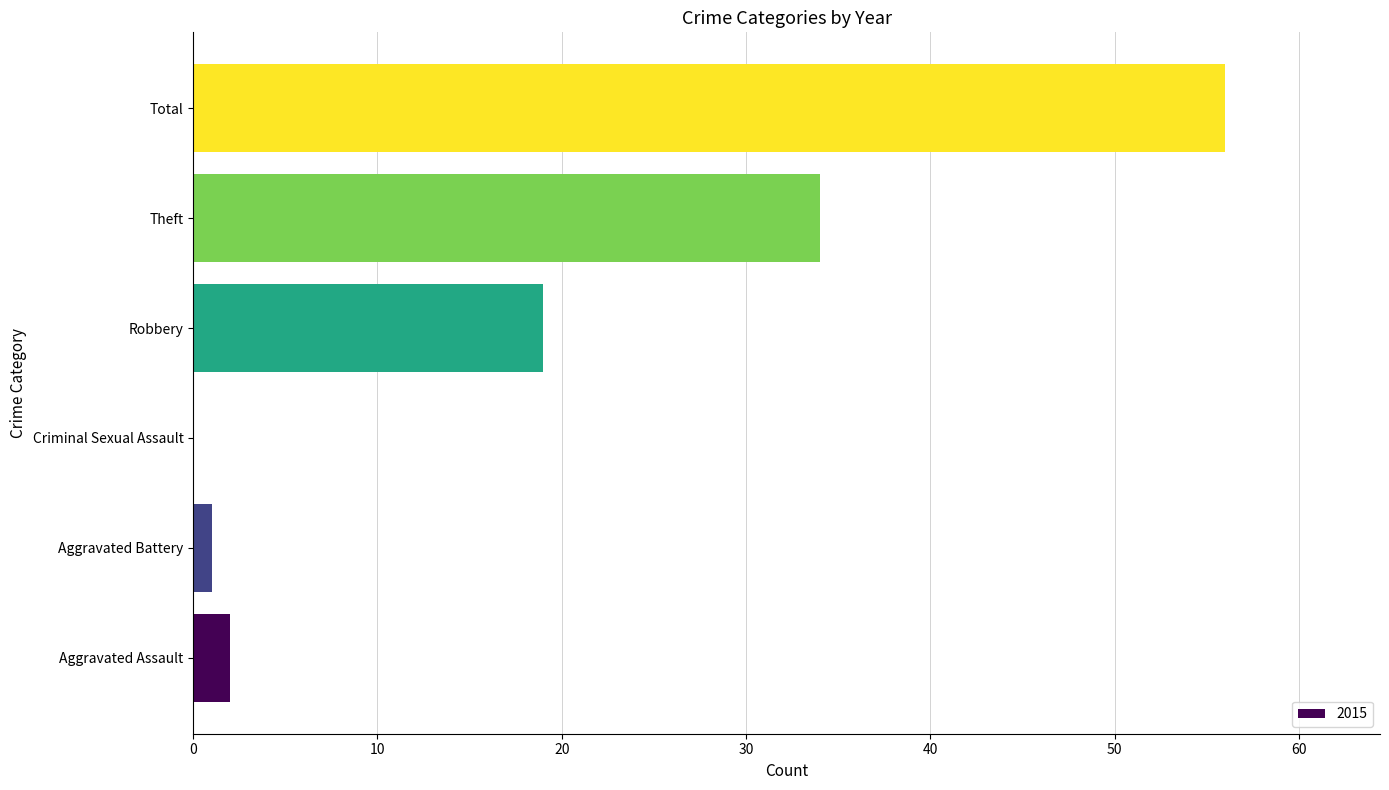

What is the sum of all values?

112